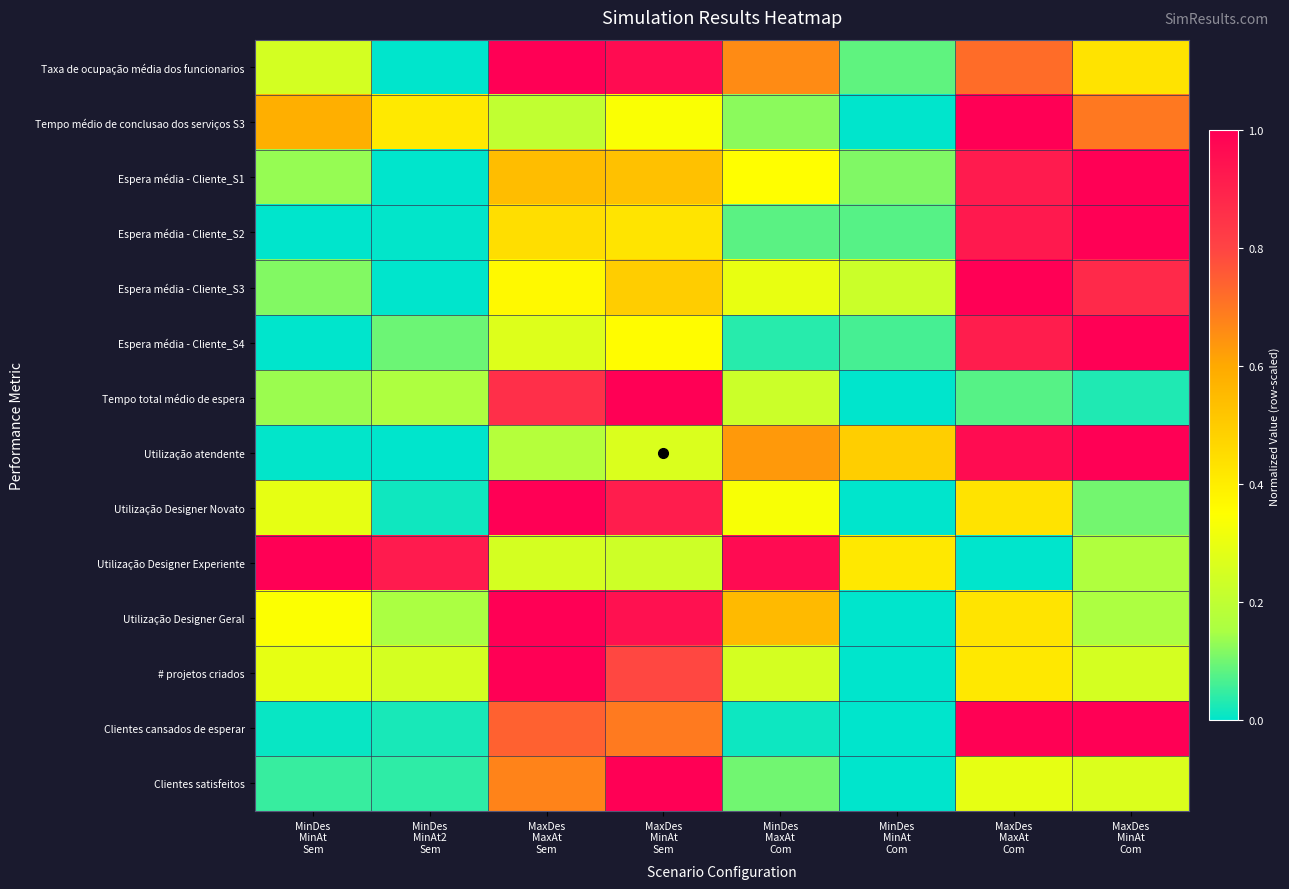

At how many categories does at least one series exceed 0?

8